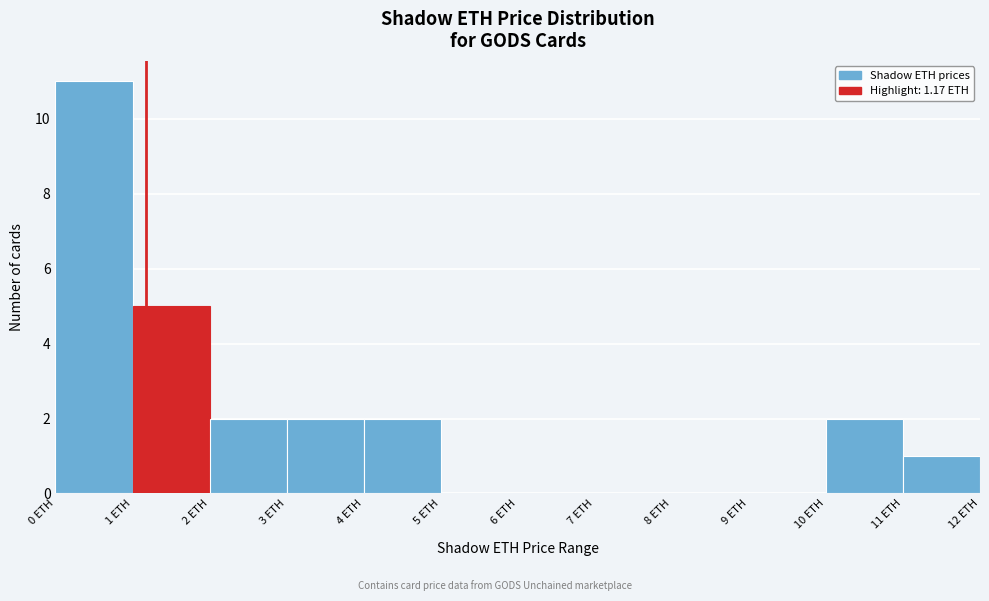

Reading left to right, list every bar in this chart as the range it spans on the x-axis followed by its height. The values are not printed on the chart, so give them approximately, as read against the axis.

0 to 1: 11
1 to 2: 5
2 to 3: 2
3 to 4: 2
4 to 5: 2
5 to 6: 0
6 to 7: 0
7 to 8: 0
8 to 9: 0
9 to 10: 0
10 to 11: 2
11 to 12: 1